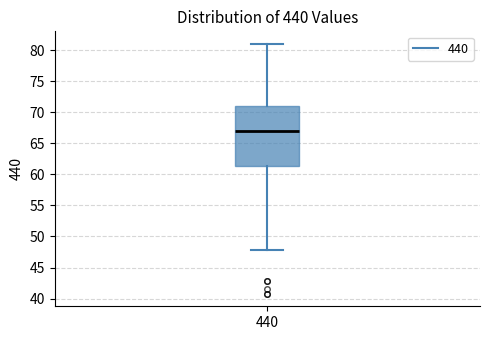

Read this box plot against the y-axis: the position of the median line, the range covered by the box, and the ends of both whiskers. The values are not printed on the chart, so give them approximately, as read against the axis.

median 67.0, box 61.5 to 71.0, whiskers 48.0 to 81.0